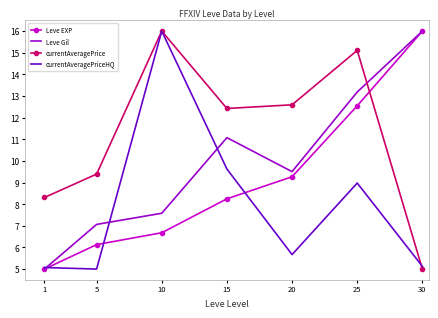

The value of Leve Gil at 20 is 16.8. True or false?

False